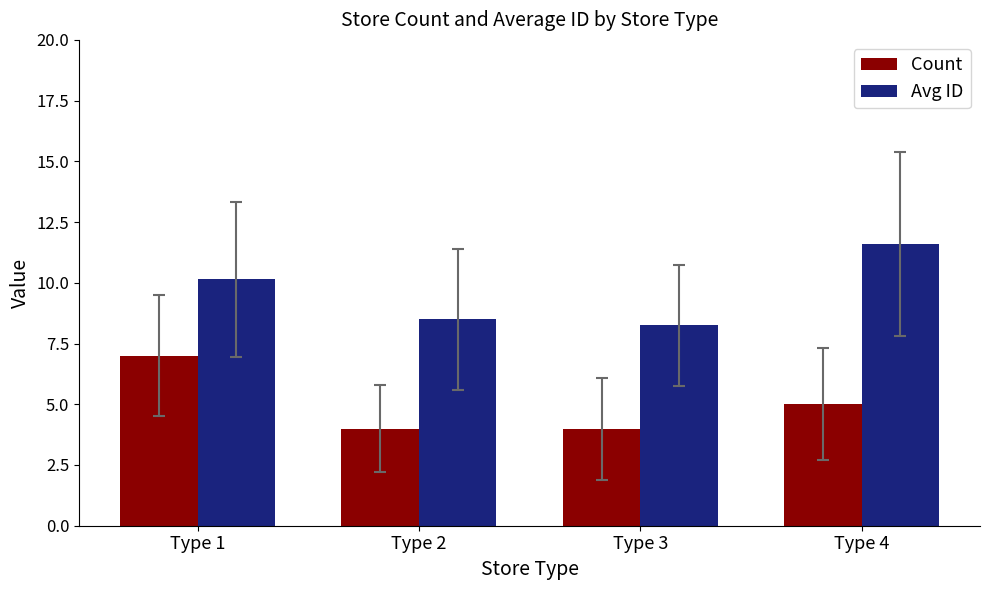

What is the minimum value for Count?

4.0